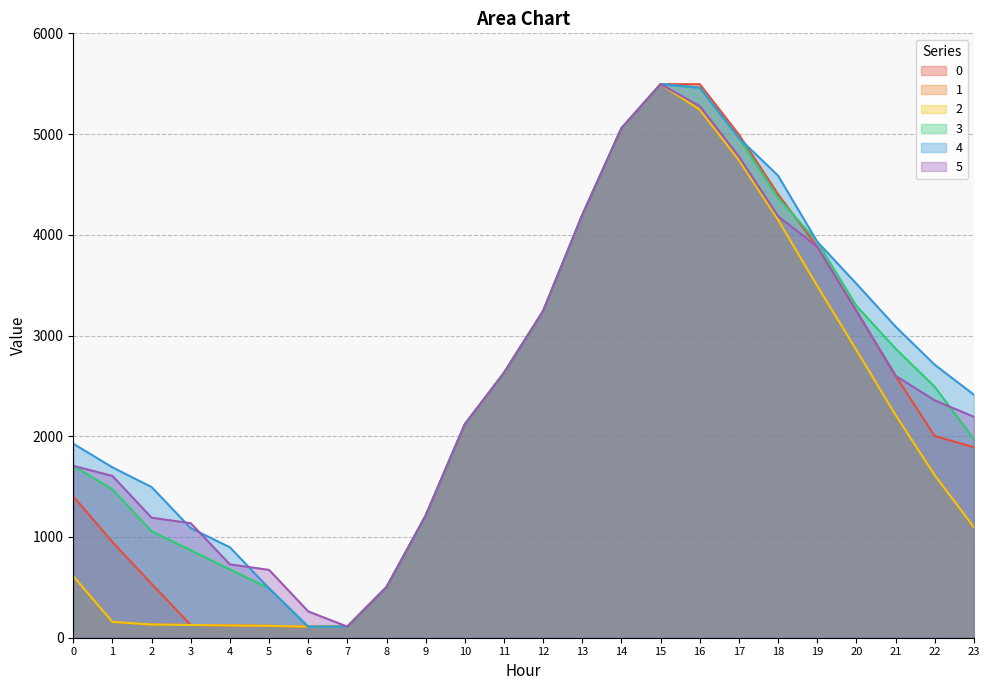

Is it true that 0 equals 8562.2 at 16?

False